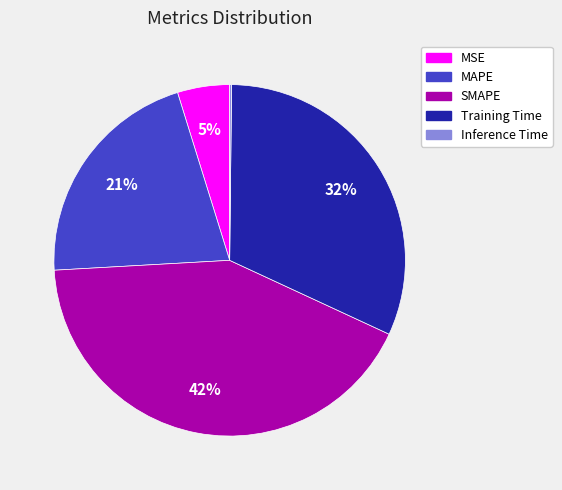

Does any single category account for the majority?

No